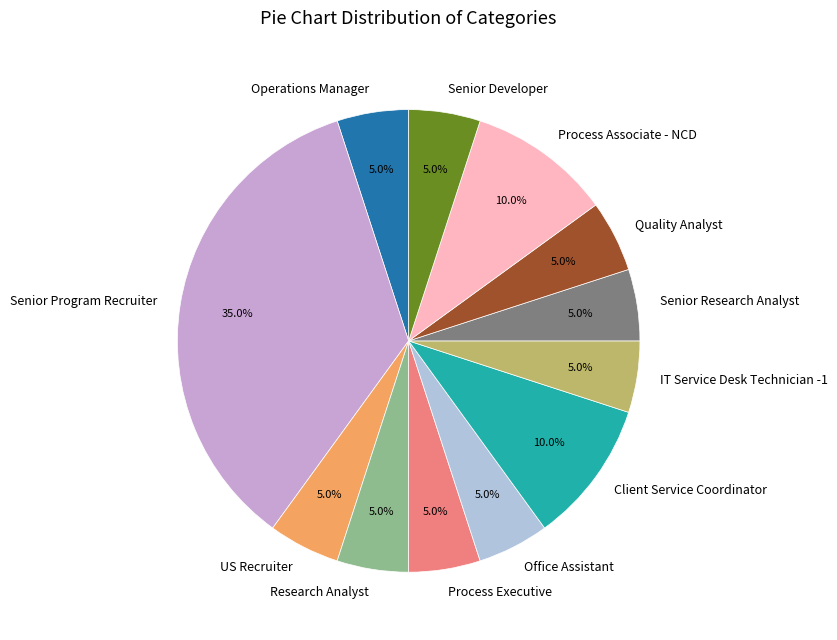

True or false: US Recruiter accounts for 1% of the total.

False